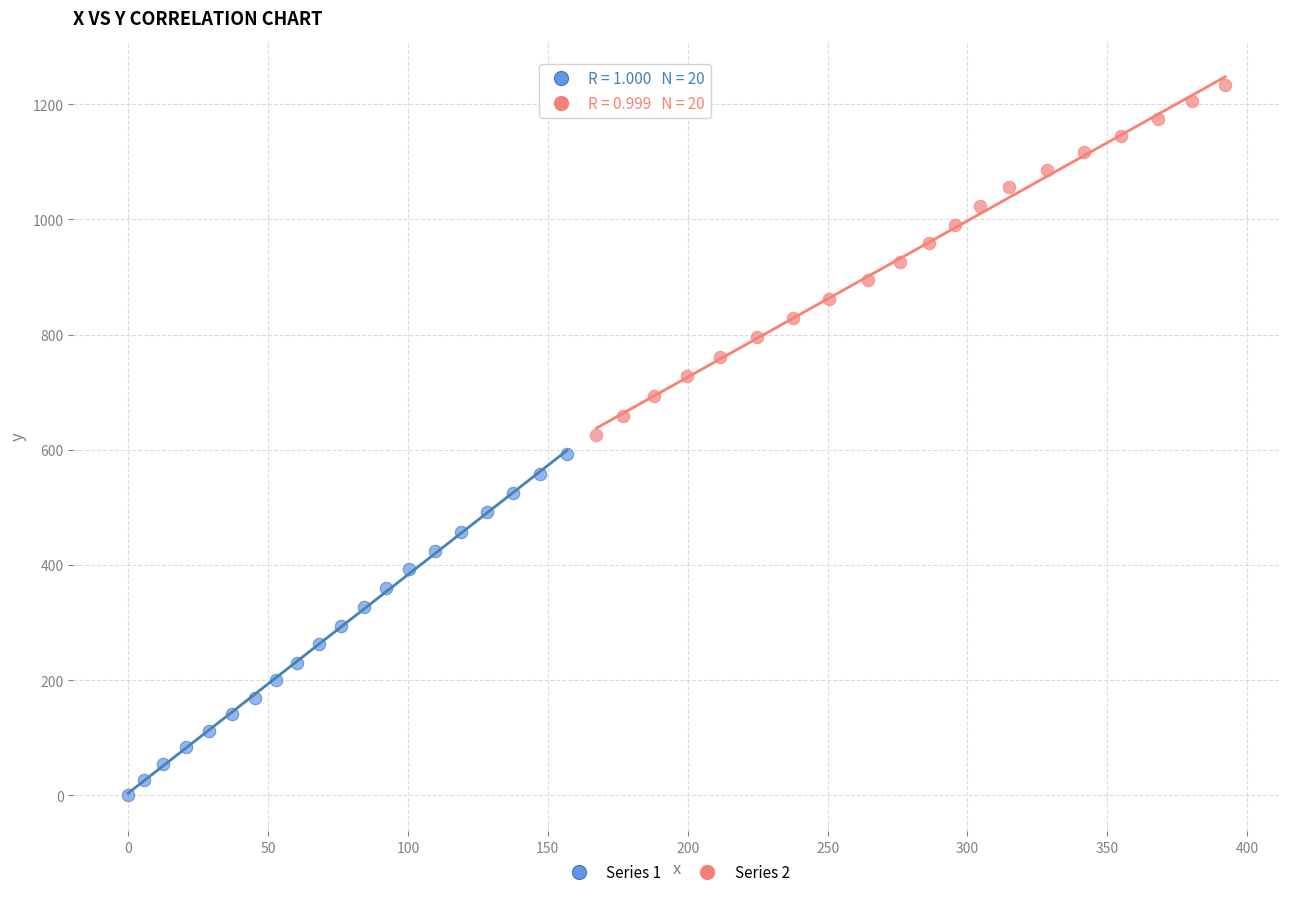

Which series has the largest Y range (max minus min)?

Series 2